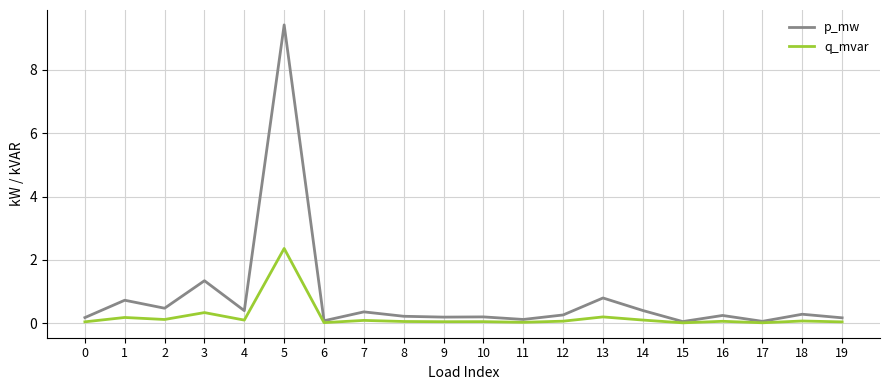

Which series has the largest range (max minus min)?

p_mw